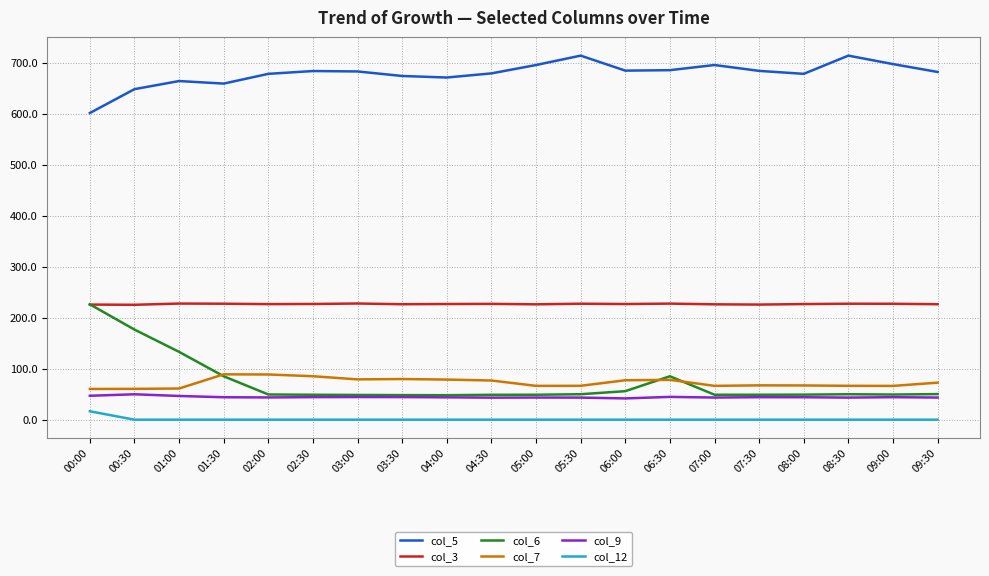

How many lines are shown in the chart?

6